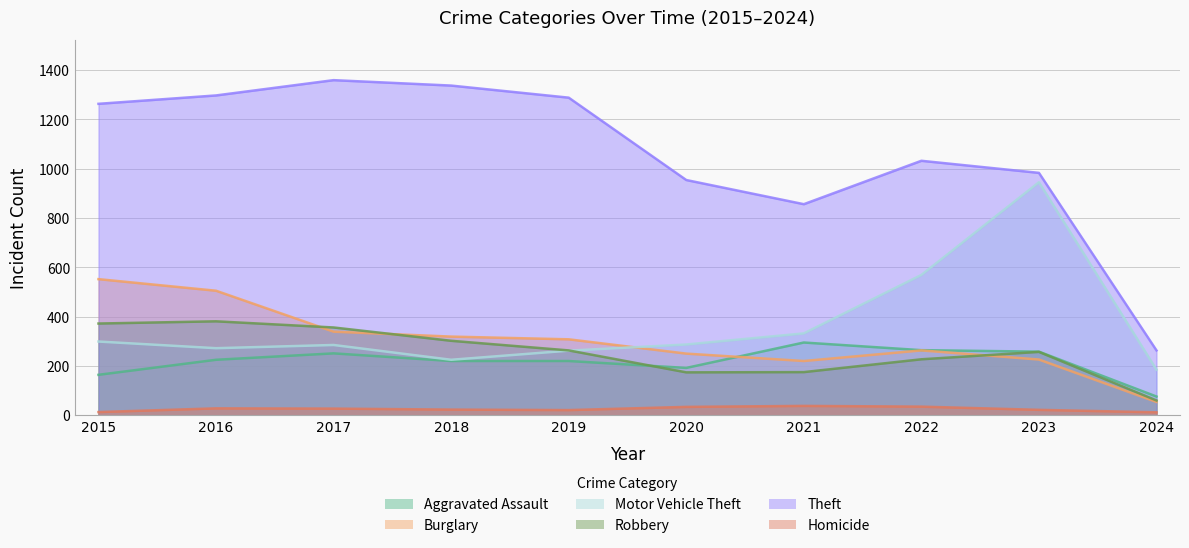

What value does the Aggravated Assault series have at 2020, to the nearest 50?

200